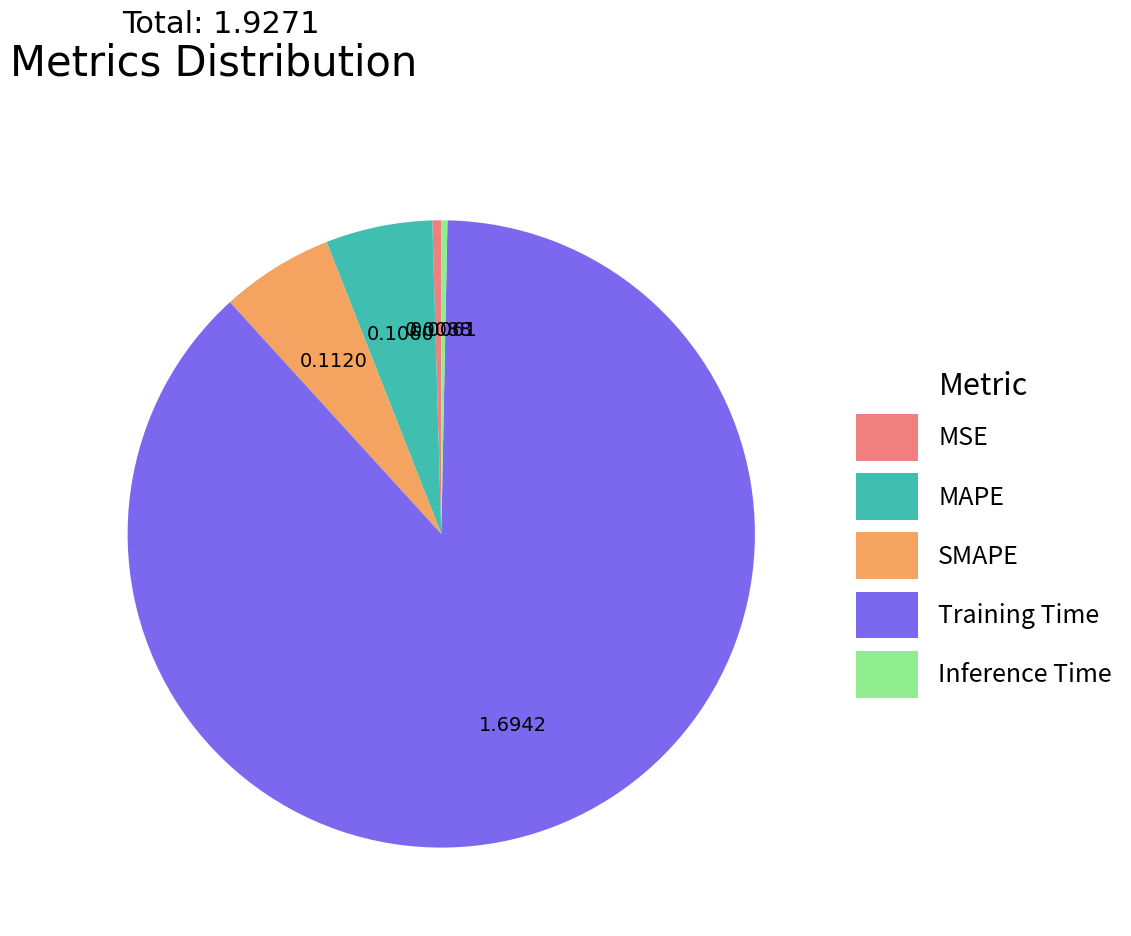

Is the sum of Training Time and MAPE greater than half?

Yes